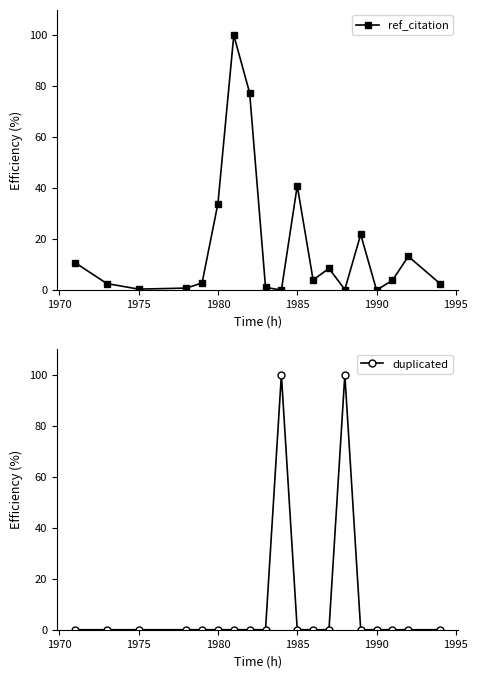

How many values in ref_citation are above zero?

17